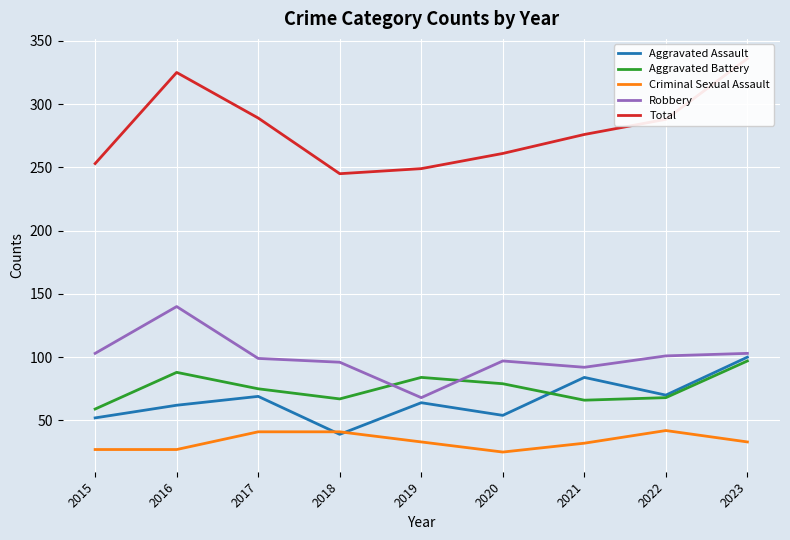

What is the sum of all Aggravated Battery values?

683